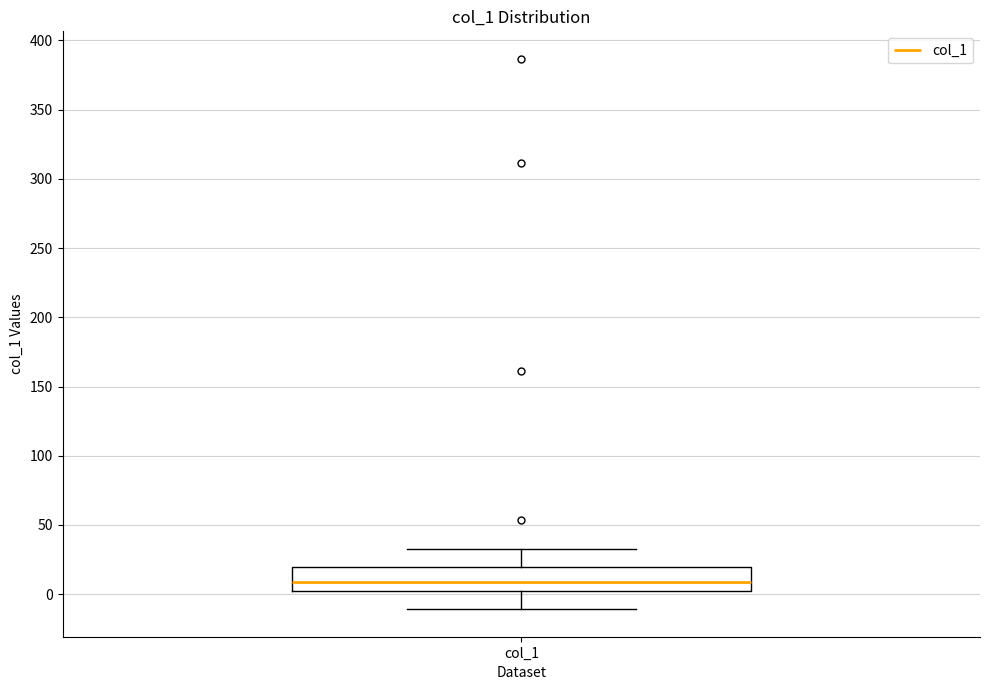

Transcribe this box plot: give where the median line is, the range the box spans, and where the two whiskers end, as read against the y-axis. The values are not printed on the chart, so give them approximately, as read against the axis.

median 10, box 5 to 20, whiskers -10 to 35